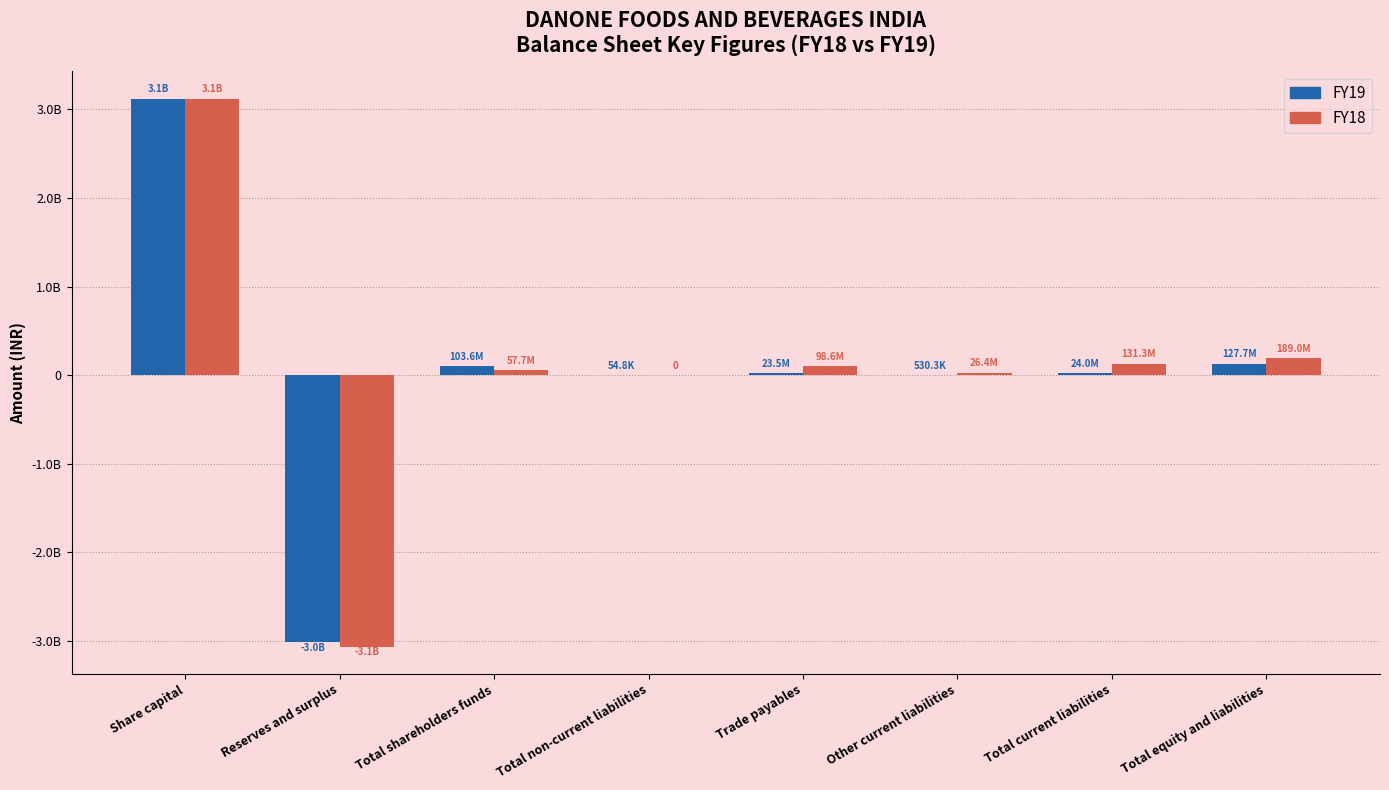

The FY18 series shows 3119700000 at Share capital. True or false?

True